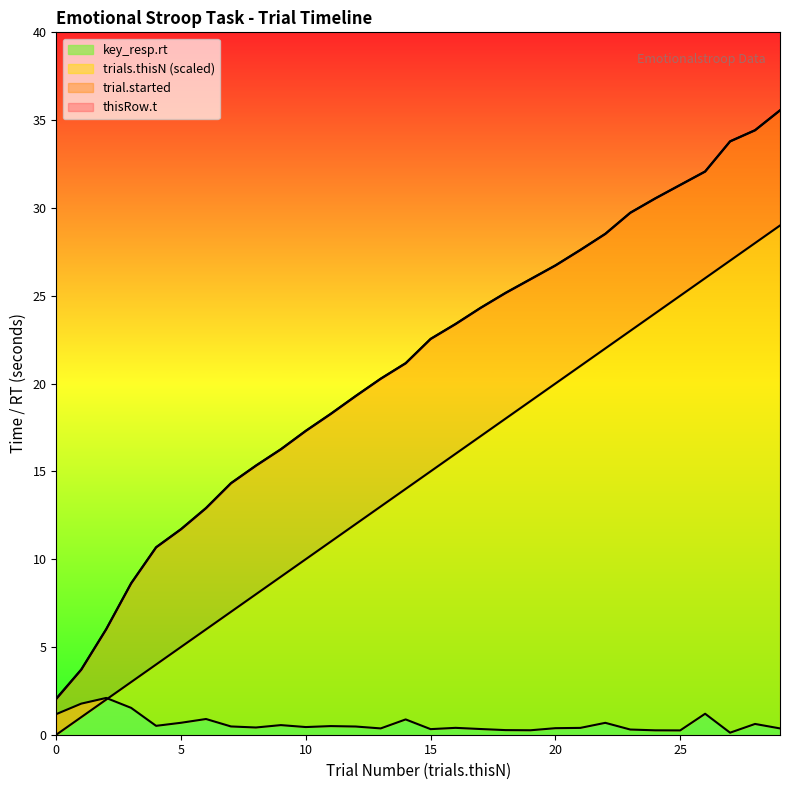

List the series in order of their peak value, highest first.

thisRow.t, trial.started, trials.thisN, key_resp.rt